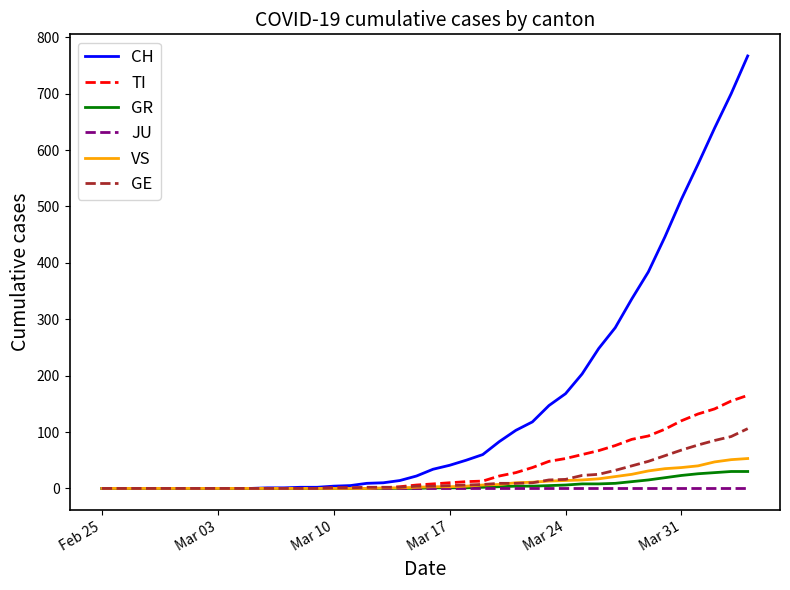

Which series has the widest spread of values?

CH